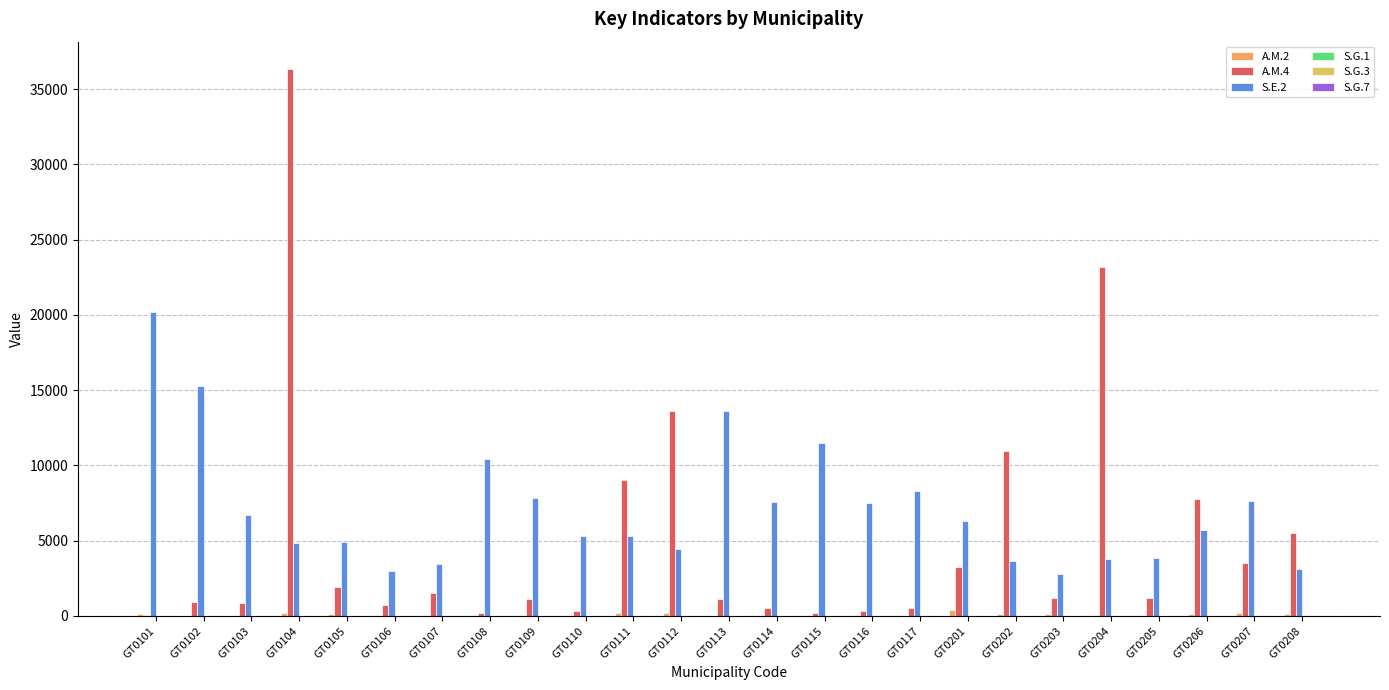

How many data points in A.M.2 are above 79?

13